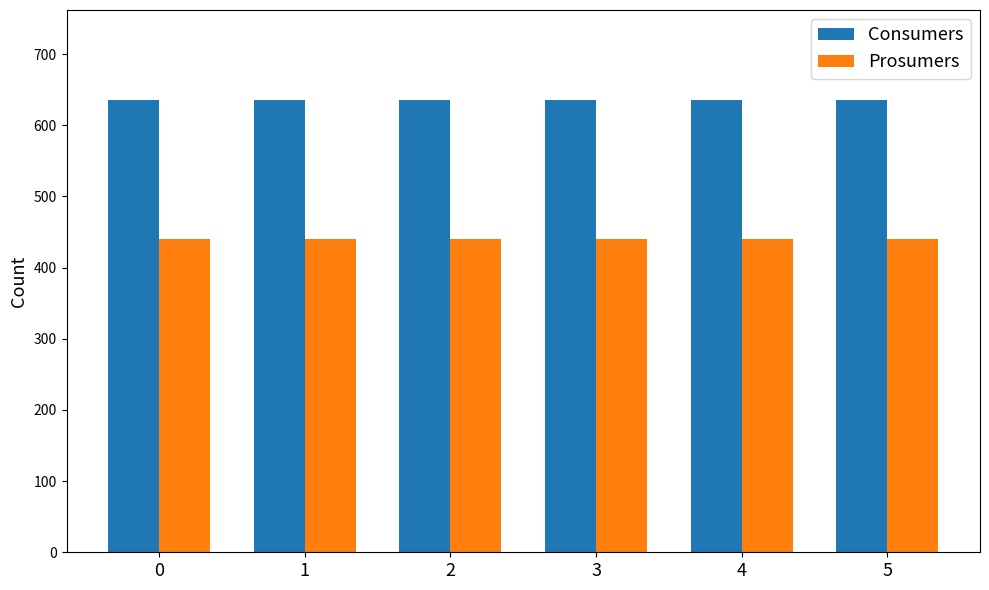

Read the Consumers value at 0.

635